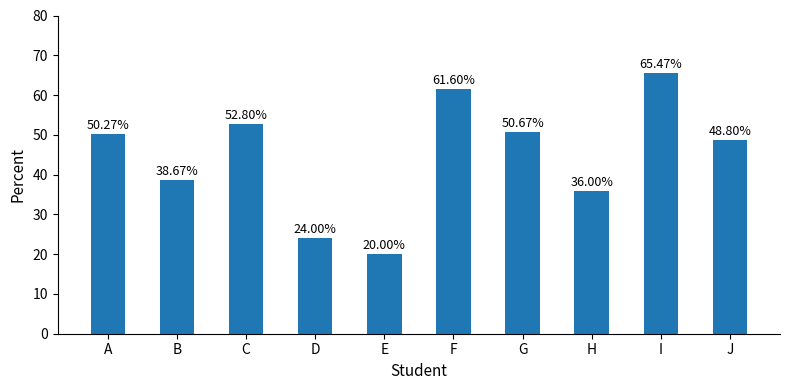

How many data points are above 50?

5